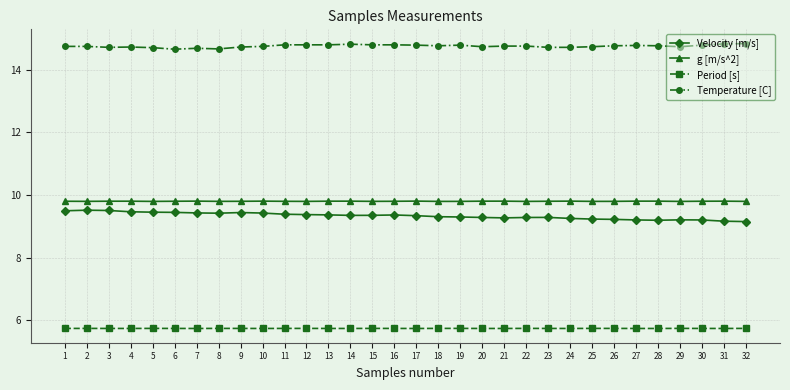

What are all the series names shown in the legend?

Velocity [m/s], g [m/s^2], Period [s], Temperature [C]